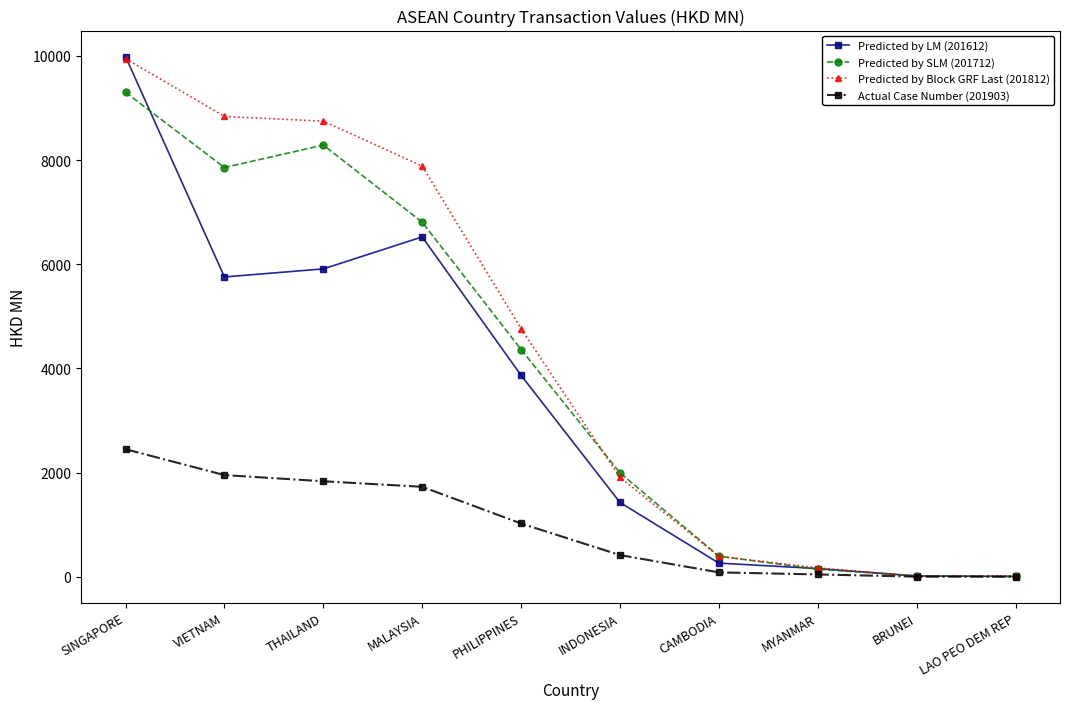

Between VIETNAM and PHILIPPINES, which series saw the biggest shift?

Predicted by Block GRF Last (201812)